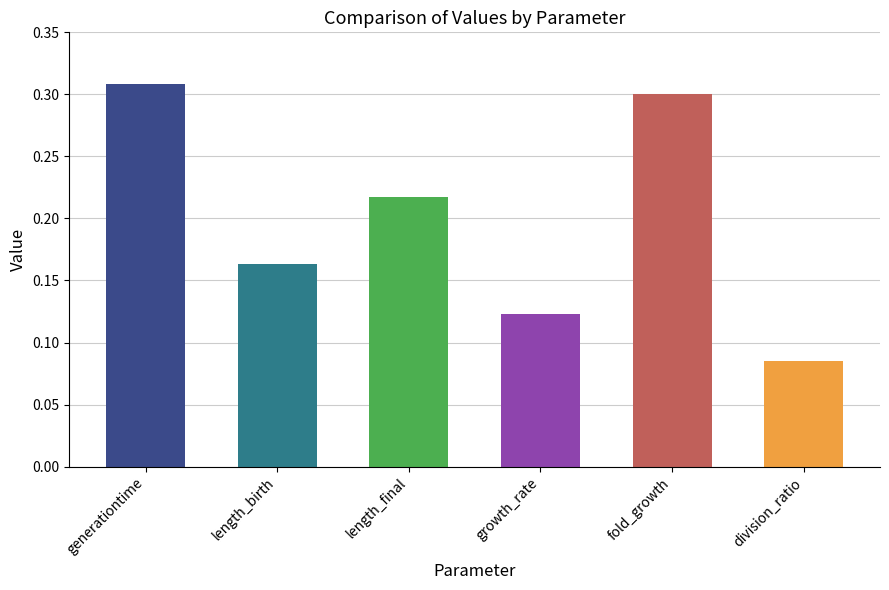

Where is the data nearest to the value 0?

division_ratio